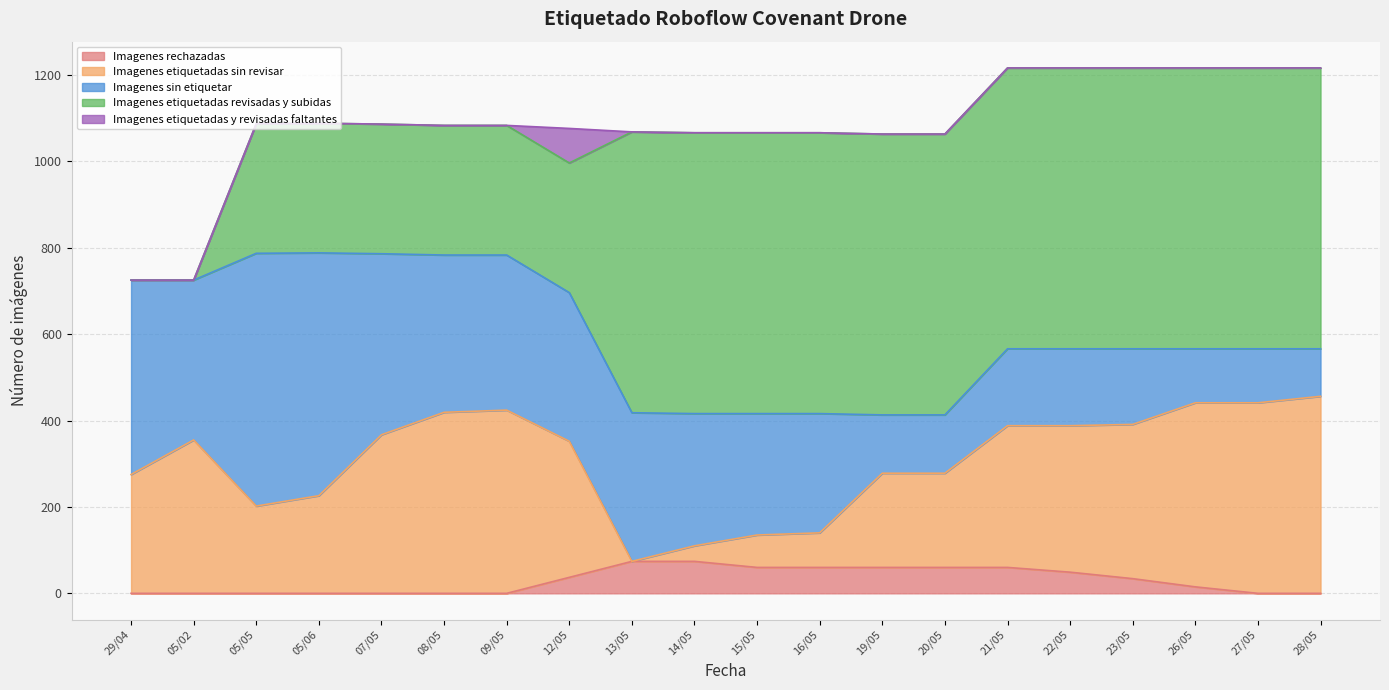

Does the chart have visible grid lines?

Yes